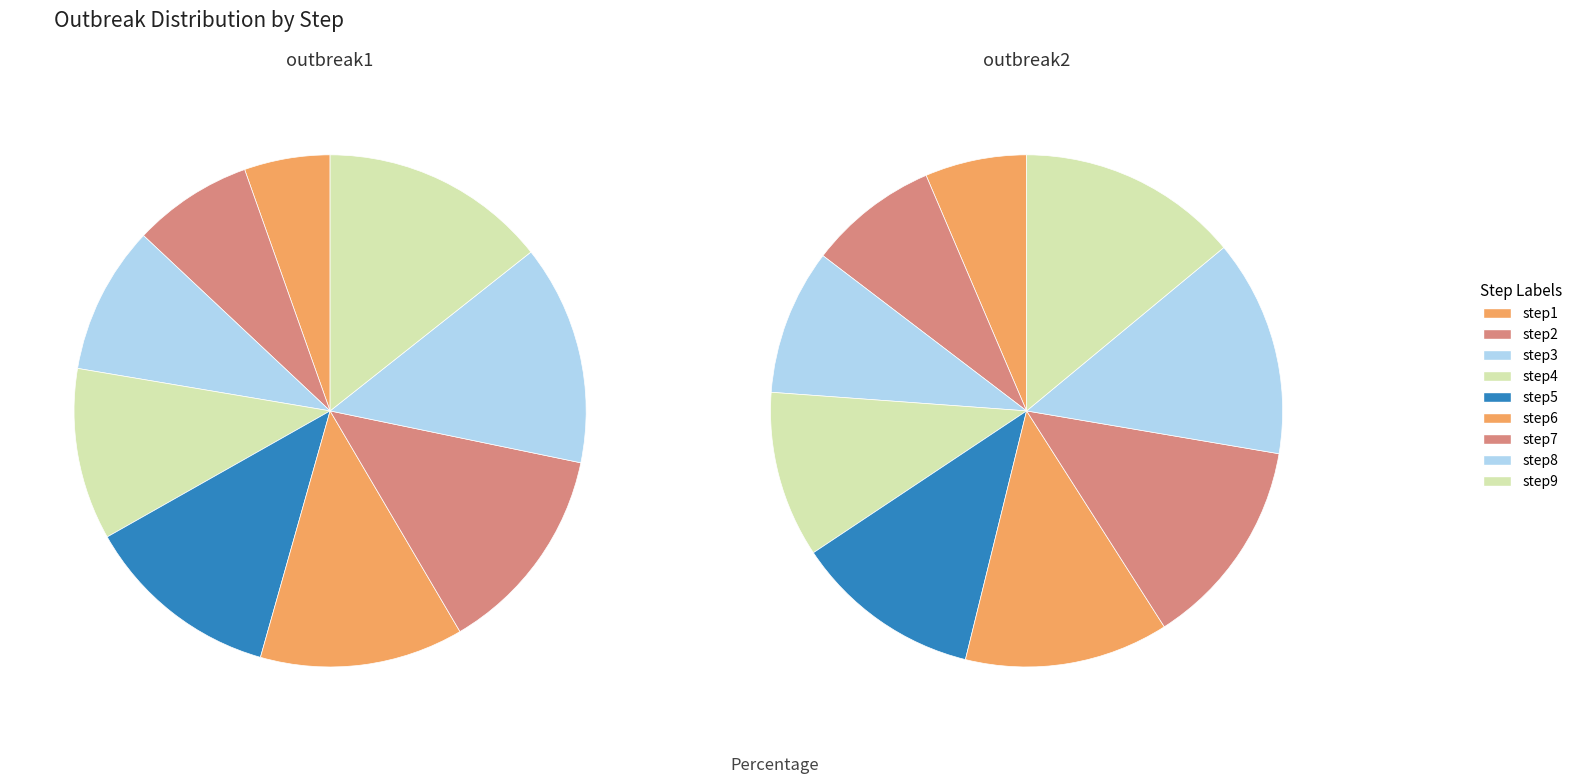

How many segments does this pie chart have?

9